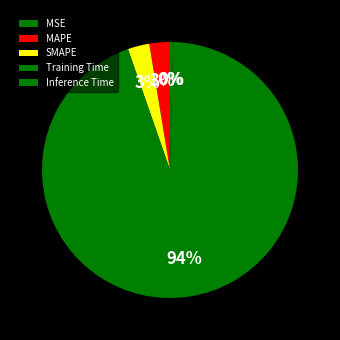

Combined, what portion of the pie is SMAPE and MAPE?

5.3%